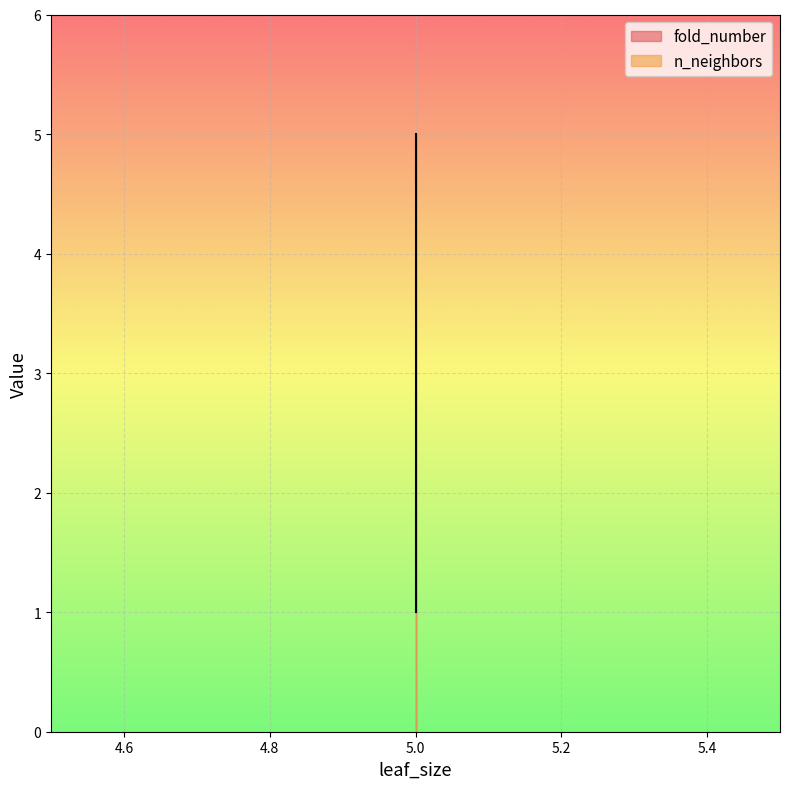

Is it true that the value at 5 is 3?

True